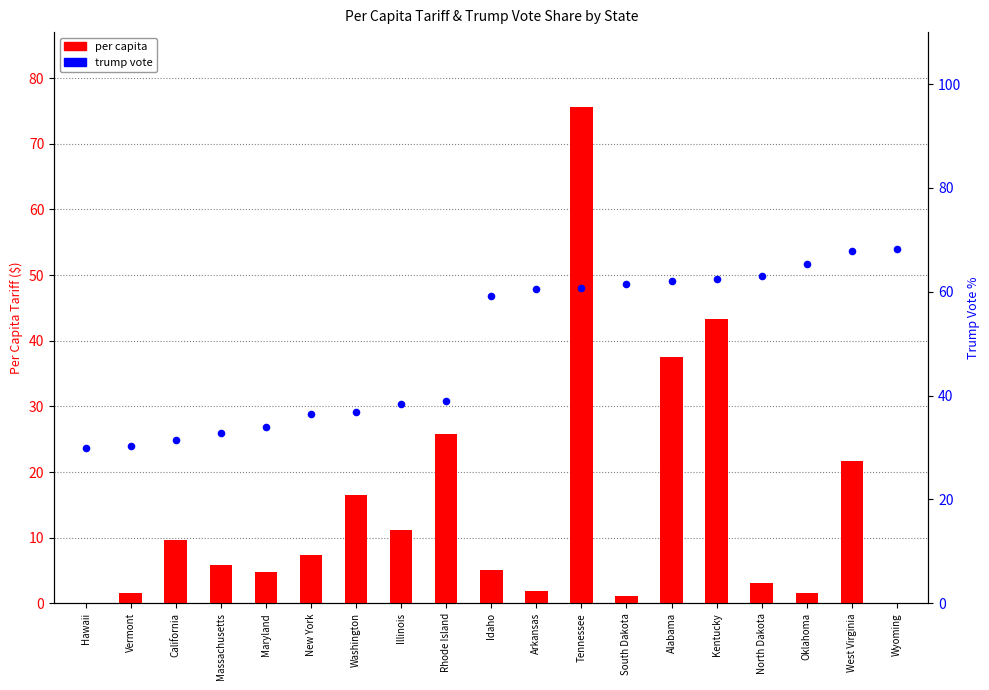

Is the value of per capita at Alabama greater than the value of trump vote at Washington?

Yes